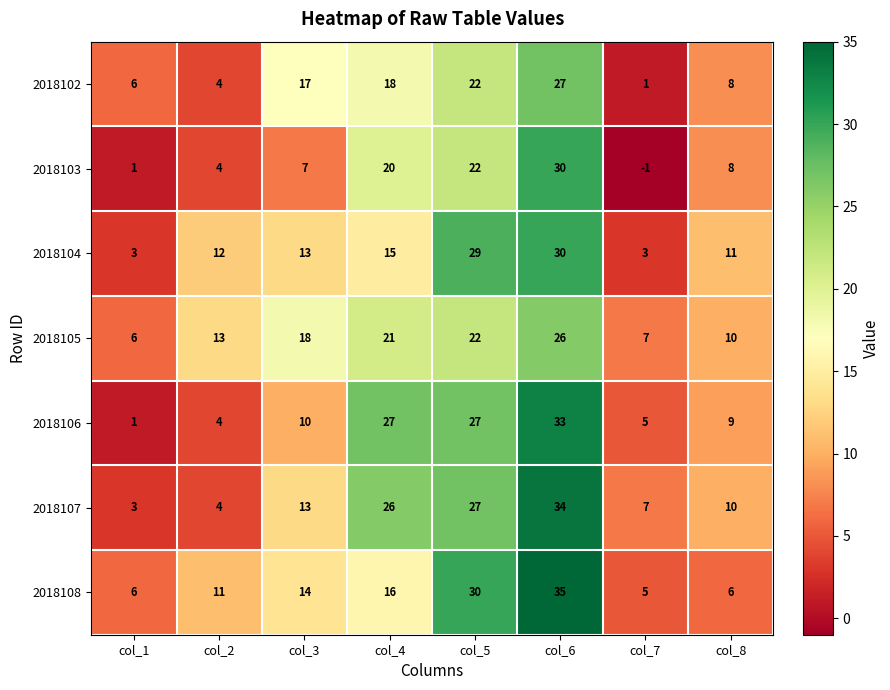

At how many categories does at least one series exceed 0?

8